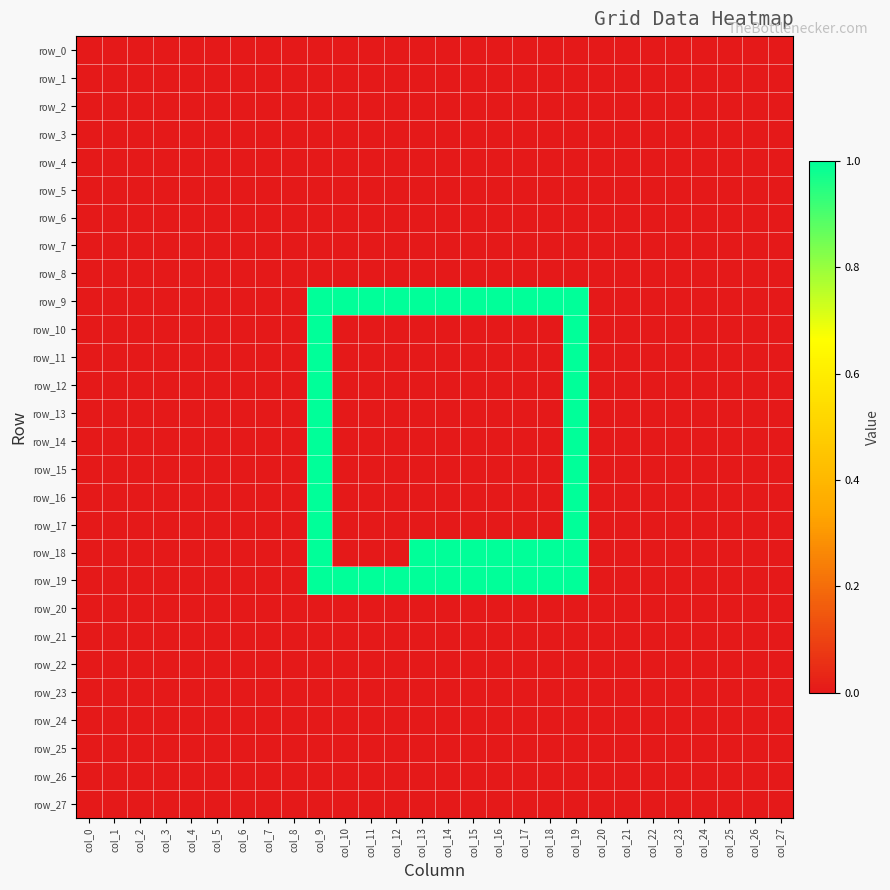

Which has a higher value, col_18 or col_11?

col_18